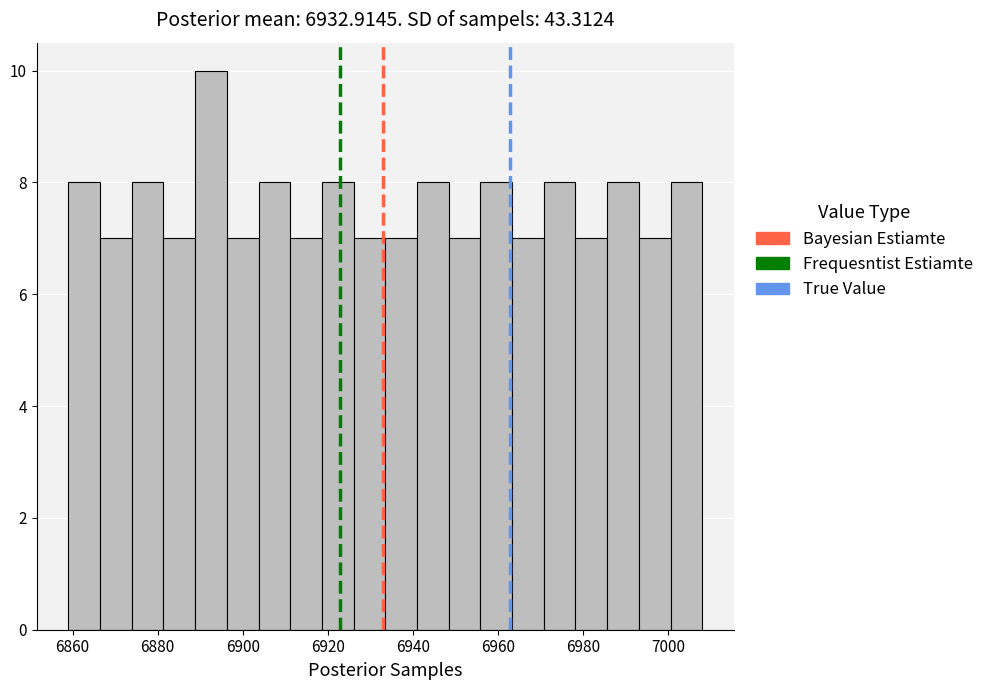

Read against the x-axis, roughly where is the centre of the tallest bar?

6892